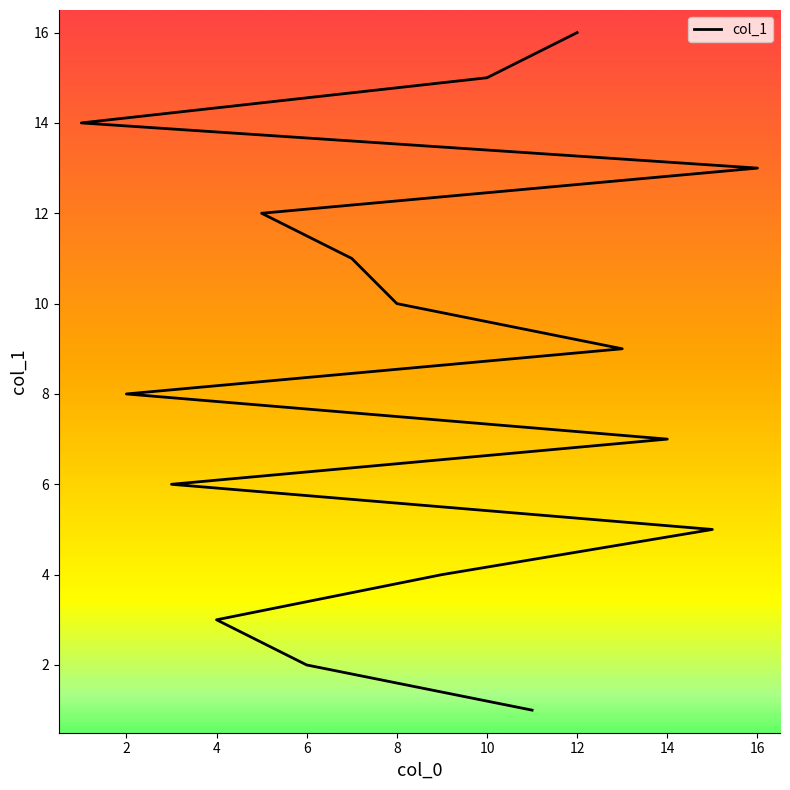

What is the difference between the maximum and minimum values?

15